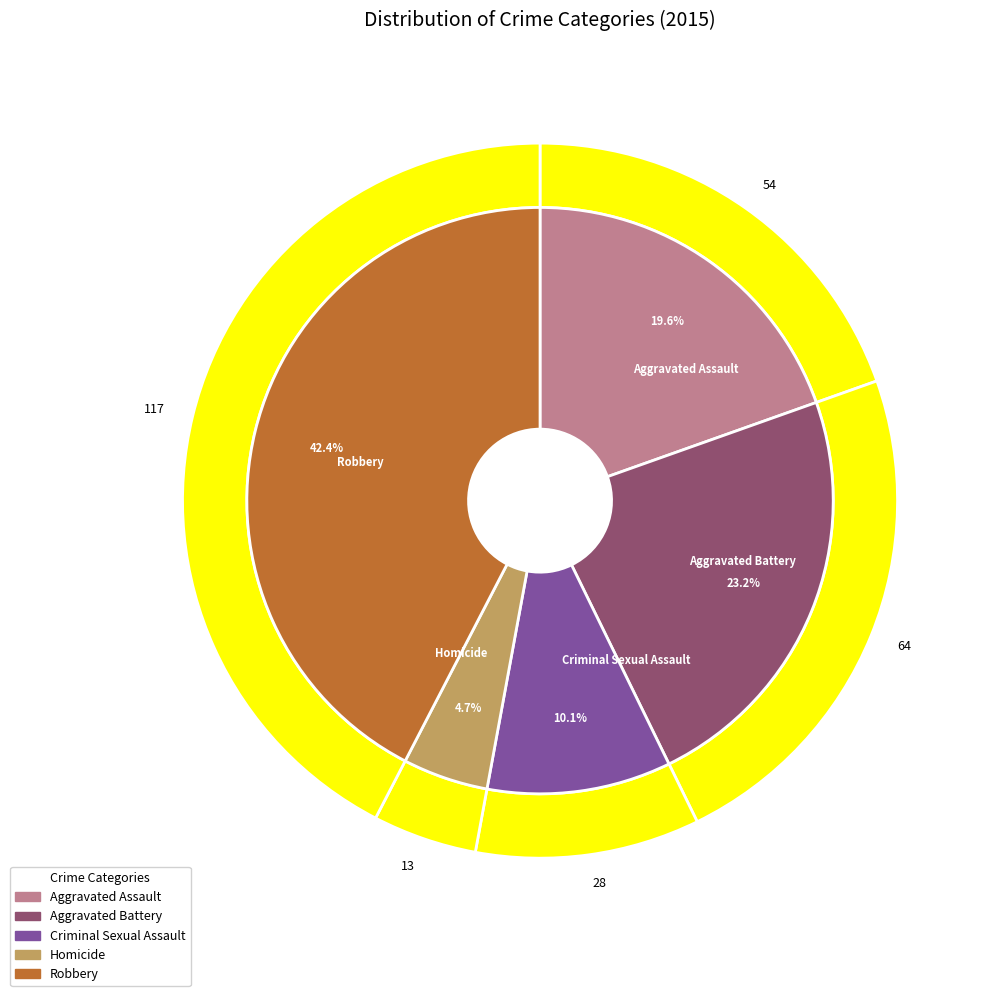

To the nearest percent, what is the combined percentage of Aggravated Battery and Homicide?

28%